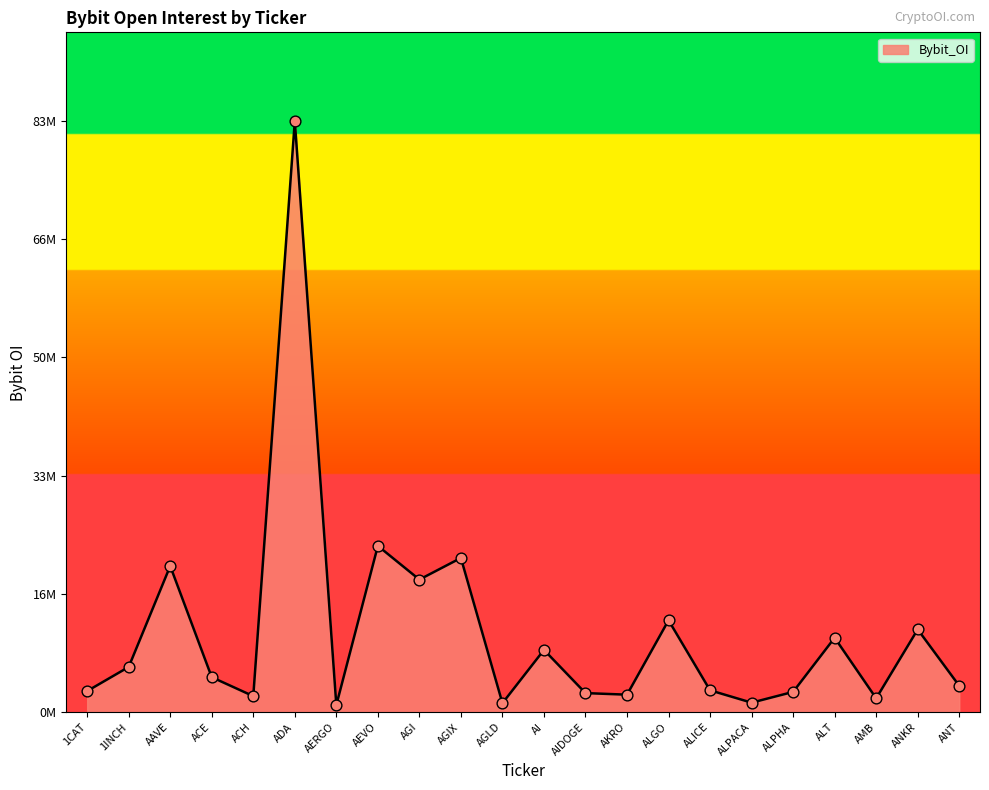

What is the change in value from 1CAT to ALPHA?

-116809